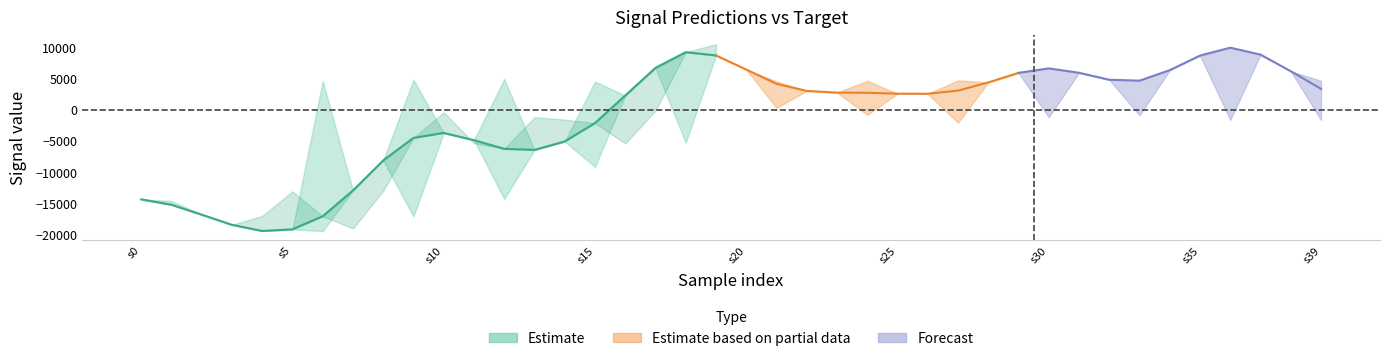

Reading left to right, extract all data points from this chart.

spline: 0=-14367.5	1=-15230.8	2=-16825.2	3=-18458.6	4=-19446.9	5=-19185.9	6=-17085.5	7=-12939.9	8=-8105.3	9=-4483.6	10=-3686.4	11=-4844.4	12=-6237.7	13=-6416.0	14=-5049.4	15=-2106.9	16=2332.8	17=6776.5	18=9305.9	19=8782.1	20=6513.4	21=4206.2	22=3075.7	23=2800.1	24=2776.0	25=2631.2	26=2615.0	27=3122.2	28=4434.3	29=5975.8	30=6695.9	31=5993.7	32=4870.5	33=4717.7	34=6414.1	35=8758.2	36=10028.1	37=8911.4	38=6245.2	39=3412.3
prediction one probe: 0=-14367.5	1=-15230.8	2=-16825.2	3=-18458.6	4=-19446.9	5=-19185.9	6=-19465.2	7=-12939.9	8=-8105.3	9=-17108.0	10=-3686.4	11=-4844.4	12=-14295.6	13=-6416.0	14=-5049.4	15=-9132.8	16=2332.8	17=6776.5	18=-5232.1	19=8782.1	20=6513.4	21=-2139.2	22=3075.7	23=2800.1	24=155.8	25=2631.2	26=2615.0	27=-1782.2	28=4434.3	29=5975.8	30=-1124.9	31=5993.7	32=4870.5	33=-628.9	34=6414.1	35=8758.2	36=824.8	37=8911.4	38=6245.2	39=1257.6
prediction one case: 0=-14367.5	1=-15230.8	2=-16825.2	3=-18458.6	4=-19446.9	5=-19185.9	6=4690.9	7=-12939.9	8=-8105.3	9=4892.9	10=-3686.4	11=-4844.4	12=4980.2	13=-6416.0	14=-5049.4	15=4588.5	16=2332.8	17=6776.5	18=4592.9	19=8782.1	20=6513.4	21=4622.5	22=3075.7	23=2800.1	24=4700.0	25=2631.2	26=2615.0	27=4767.9	28=4434.3	29=5975.8	30=4883.8	31=5993.7	32=4870.5	33=4828.7	34=6414.1	35=8758.2	36=4801.4	37=8911.4	38=6245.2	39=4709.5
prediction all case: 0=-14367.5	1=-15230.8	2=-16825.2	3=-18458.6	4=-19446.9	5=-19185.9	6=-4744.3	7=-12939.9	8=-8105.3	9=-5184.5	10=-3686.4	11=-4844.4	12=-4523.9	13=-6416.0	14=-5049.4	15=-1023.9	16=2332.8	17=6776.5	18=871.2	19=8782.1	20=6513.4	21=356.8	22=3075.7	23=2800.1	24=-755.6	25=2631.2	26=2615.0	27=-2031.0	28=4434.3	29=5975.8	30=-1140.9	31=5993.7	32=4870.5	33=-834.7	34=6414.1	35=8758.2	36=-1588.8	37=8911.4	38=6245.2	39=-1583.4
target: 0=-14367.5	1=-14622.2	2=-16811.6	3=-18458.6	4=-17025.8	5=-13075.9	6=-17085.5	7=-19030.3	8=-12997.0	9=-4483.6	10=-359.7	11=-5319.2	12=-6237.7	13=-1163.6	14=-1530.3	15=-2106.9	16=-5381.0	17=-89.3	18=9305.9	19=10601.1	20=6203.6	21=4206.2	22=8089.6	23=8227.0	24=2776.0	25=-270.9	26=548.9	27=3122.2	28=3959.5	29=4715.5	30=6695.9	31=10050.1	32=10601.4	33=4717.7	34=1370.6	35=5072.1	36=10028.1	37=7553.1	38=3812.2	39=3412.3